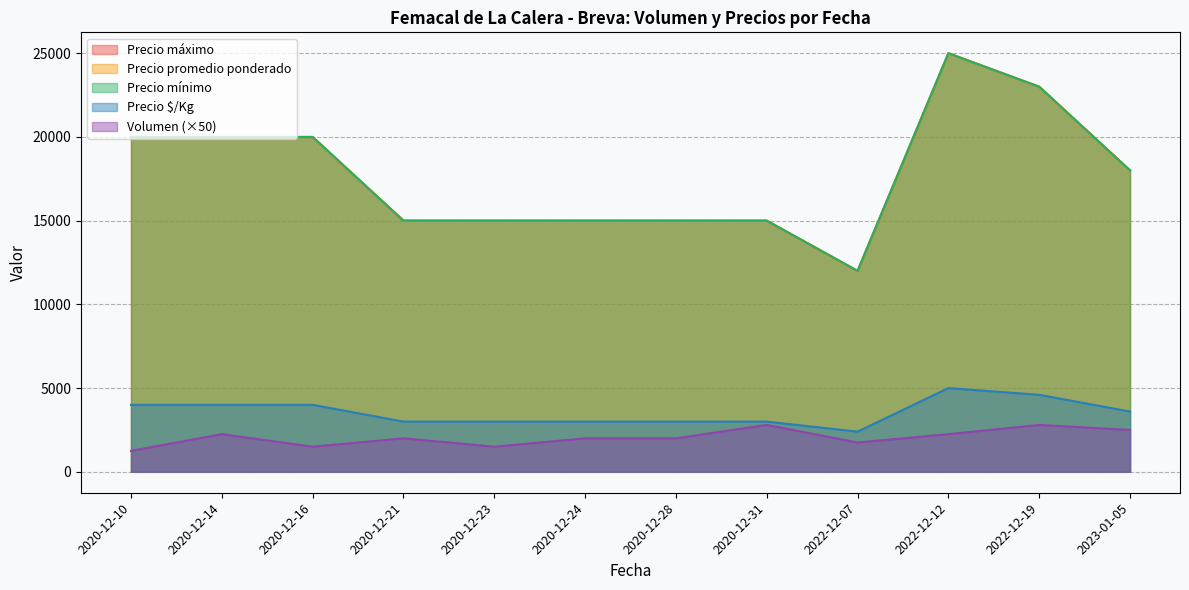

What is the difference between the Precio promedio ponderado values at 2020-12-14 and 2020-12-28?

6000